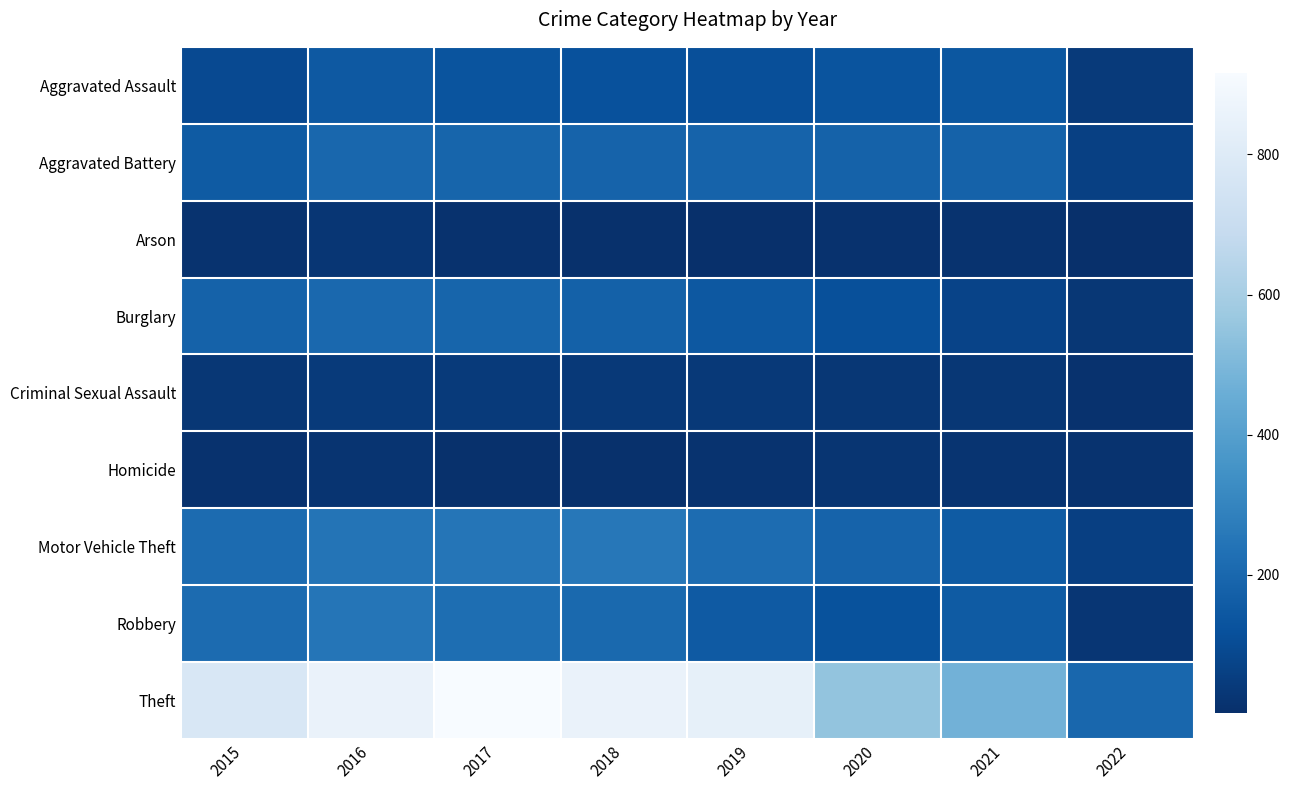

At how many categories does at least one series exceed 469?

7